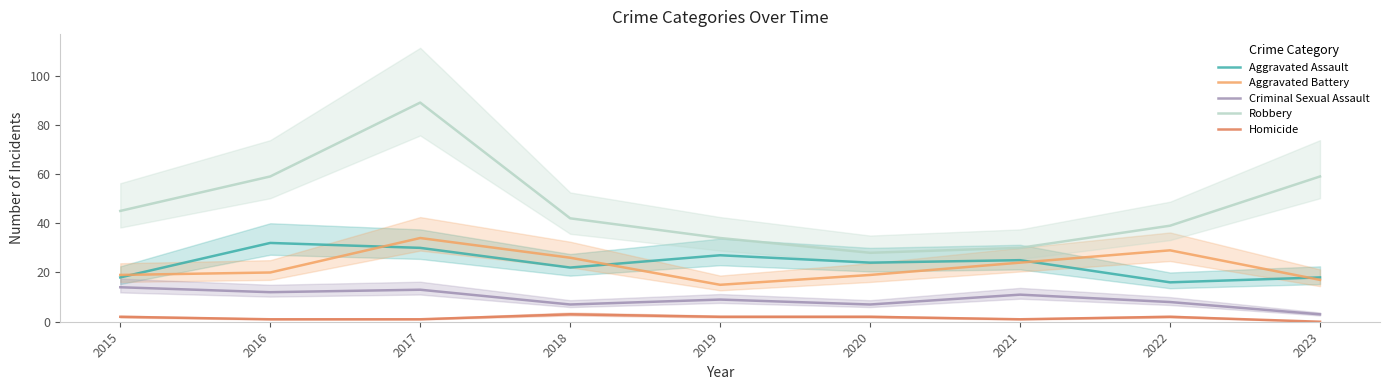

At which category does Criminal Sexual Assault reach its first local valley?

2016